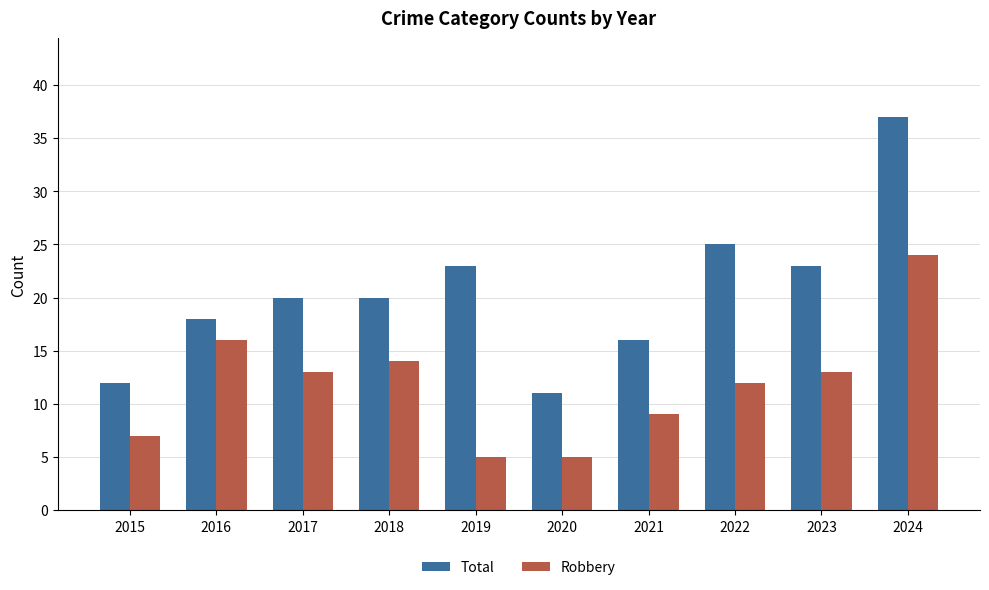

What is the difference between the maximum and minimum values in the Total series?

26